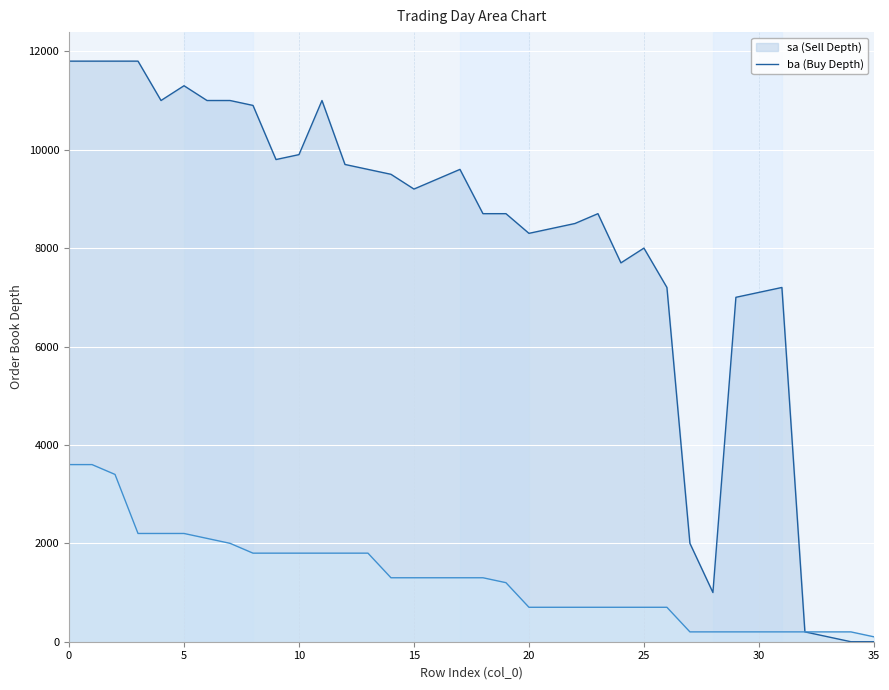

What is the difference between the ba values at 14 and 31?

1100